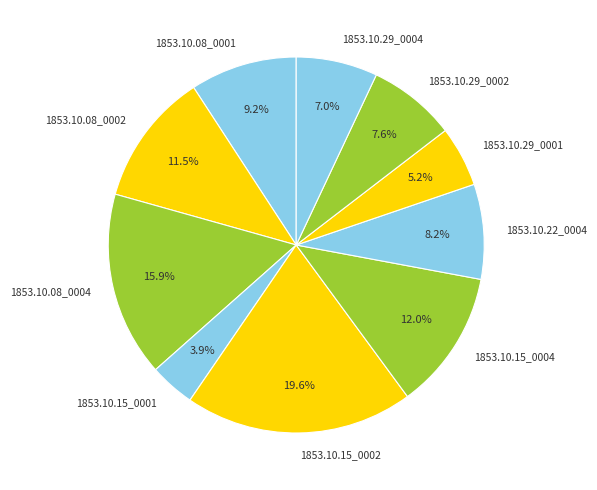

What percentage is NOT represented by 1853.10.29_0004?

93.0%